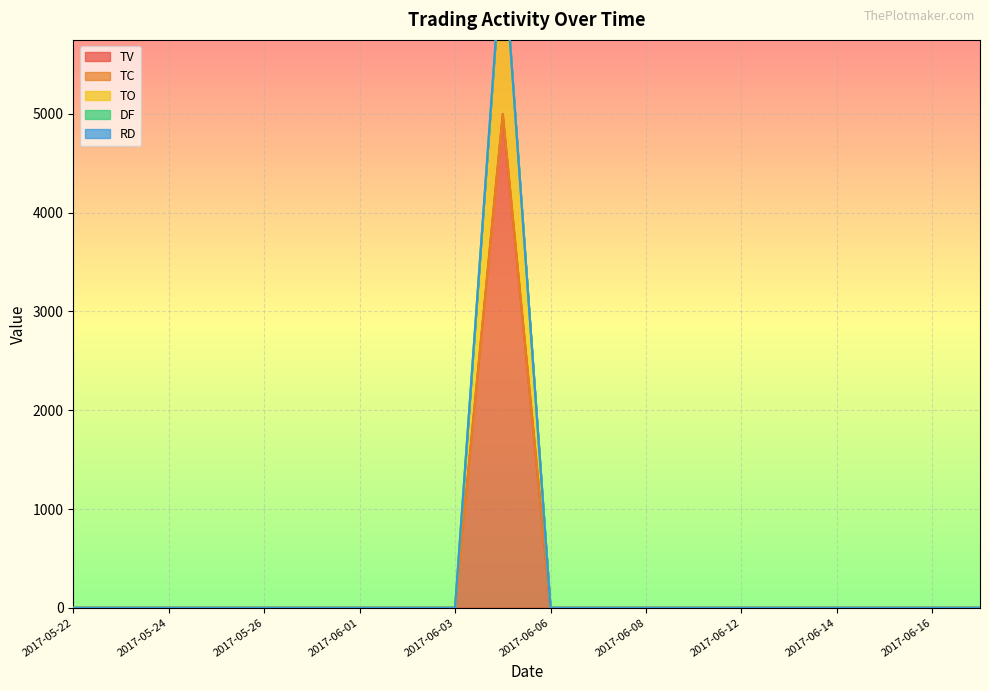

Is it true that TO equals -2873 at 2017-06-06?

False